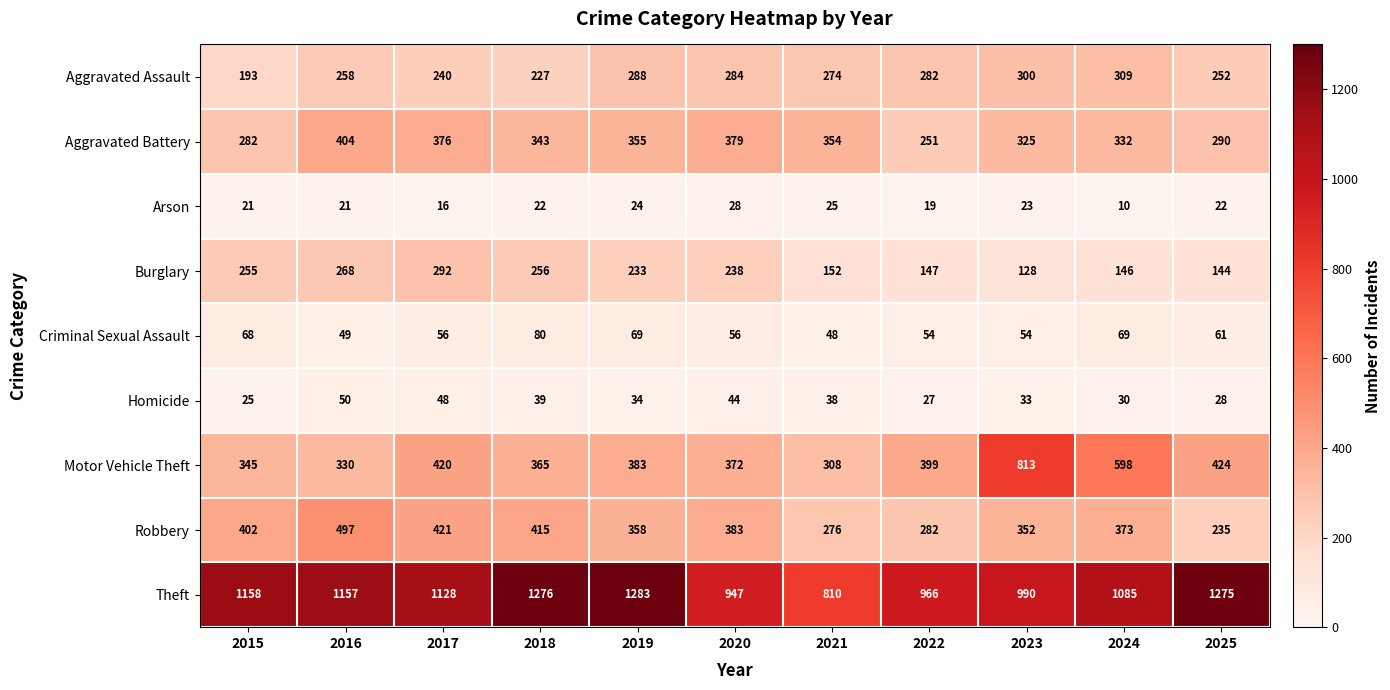

Which series has the widest spread of values?

Motor Vehicle Theft